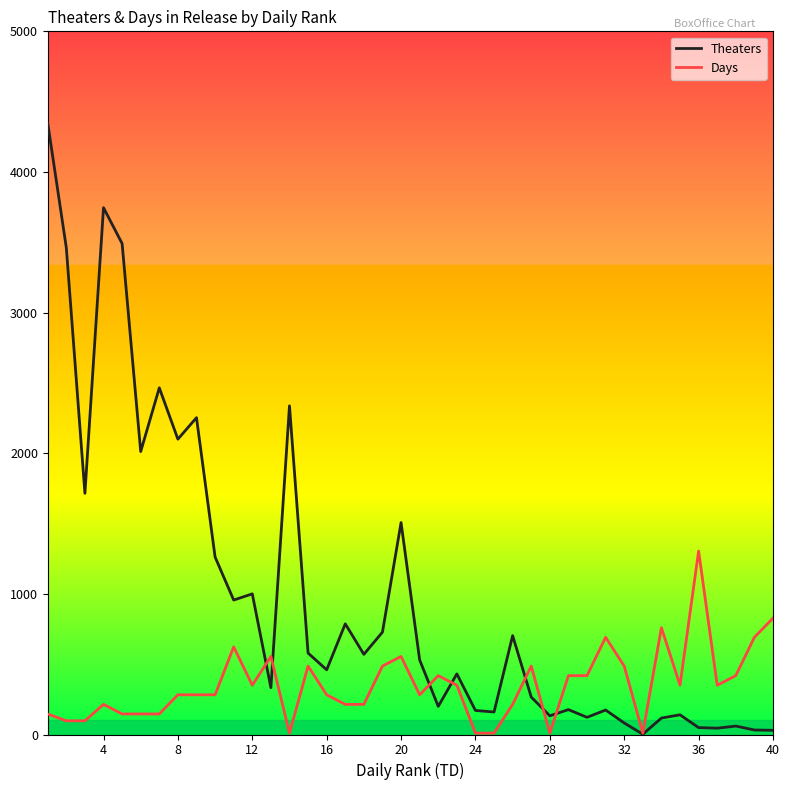

Which series has the largest range (max minus min)?

Theaters